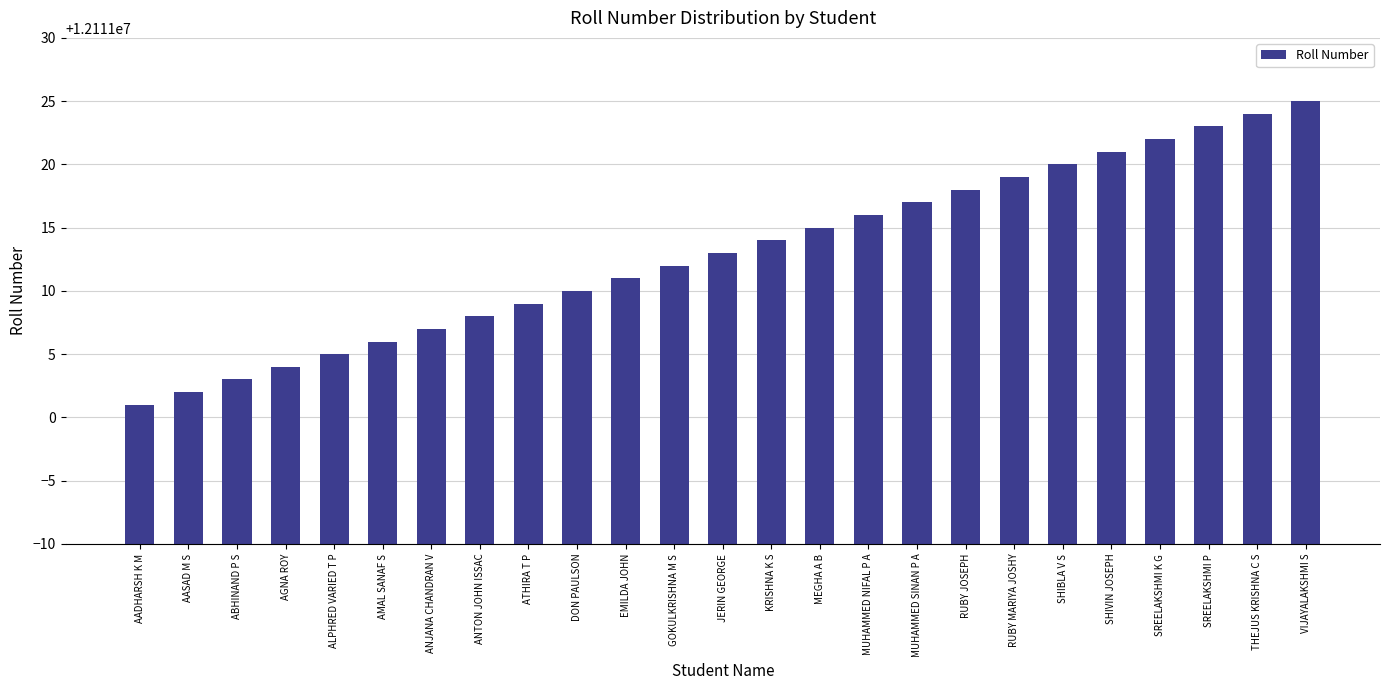

Reading left to right, what are all the values shown in this chart?

AADHARSH K M=12111001	AASAD M S=12111002	ABHINAND P S=12111003	AGNA ROY=12111004	ALPHRED VARIED T P=12111005	AMAL SANAF S=12111006	ANJANA CHANDRAN V=12111007	ANTON JOHN ISSAC=12111008	ATHIRA T P=12111009	DON PAULSON=12111010	EMILDA JOHN=12111011	GOKULKRISHNA M S=12111012	JERIN GEORGE=12111013	KRISHNA K S=12111014	MEGHA A B=12111015	MUHAMMED NIFAL P A=12111016	MUHAMMED SINAN P A=12111017	RUBY JOSEPH=12111018	RUBY MARIYA JOSHY=12111019	SHIBLA V S=12111020	SHIVIN JOSEPH=12111021	SREELAKSHMI K G=12111022	SREELAKSHMI P=12111023	THEJUS KRISHNA C S=12111024	VIJAYALAKSHMI S=12111025